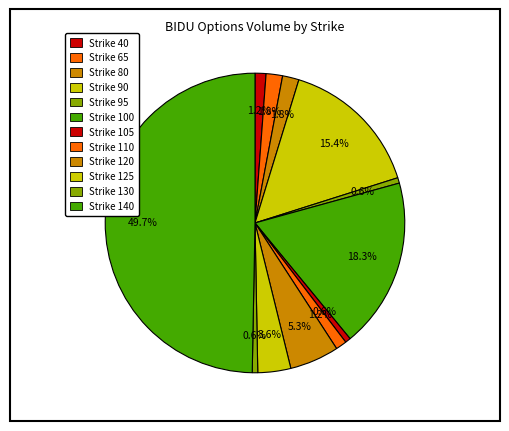

How many slices are in this pie chart?

12